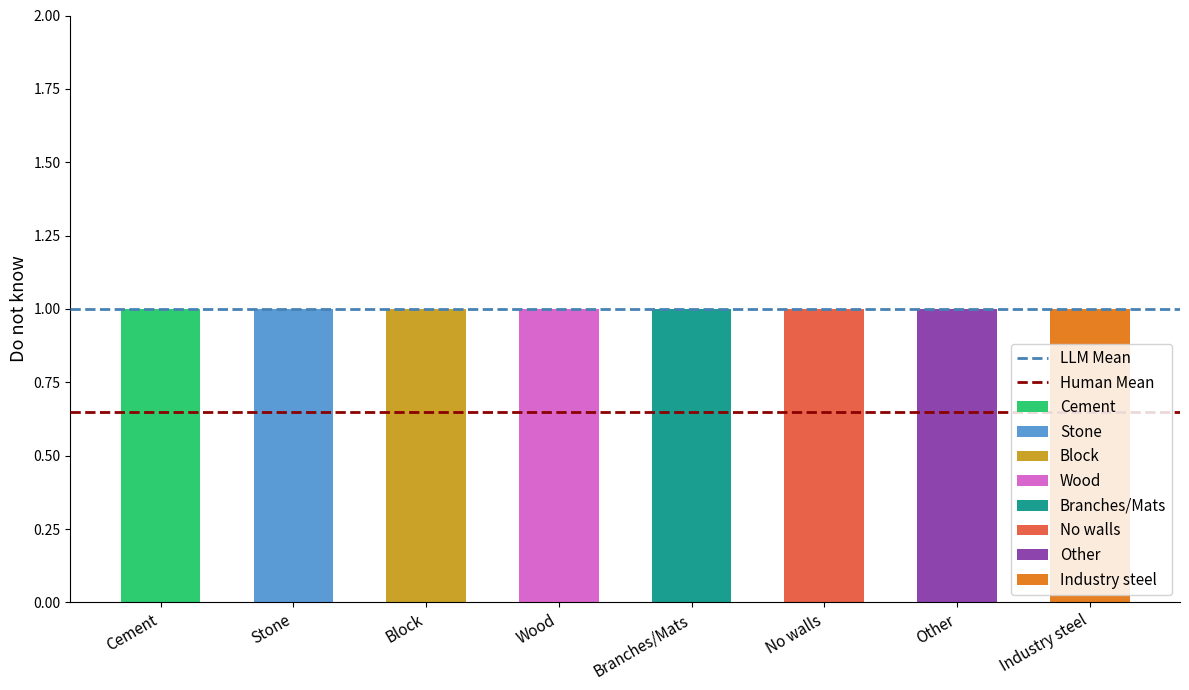

List the series in order of their overall mean, highest first.

LLM Mean, Human Mean